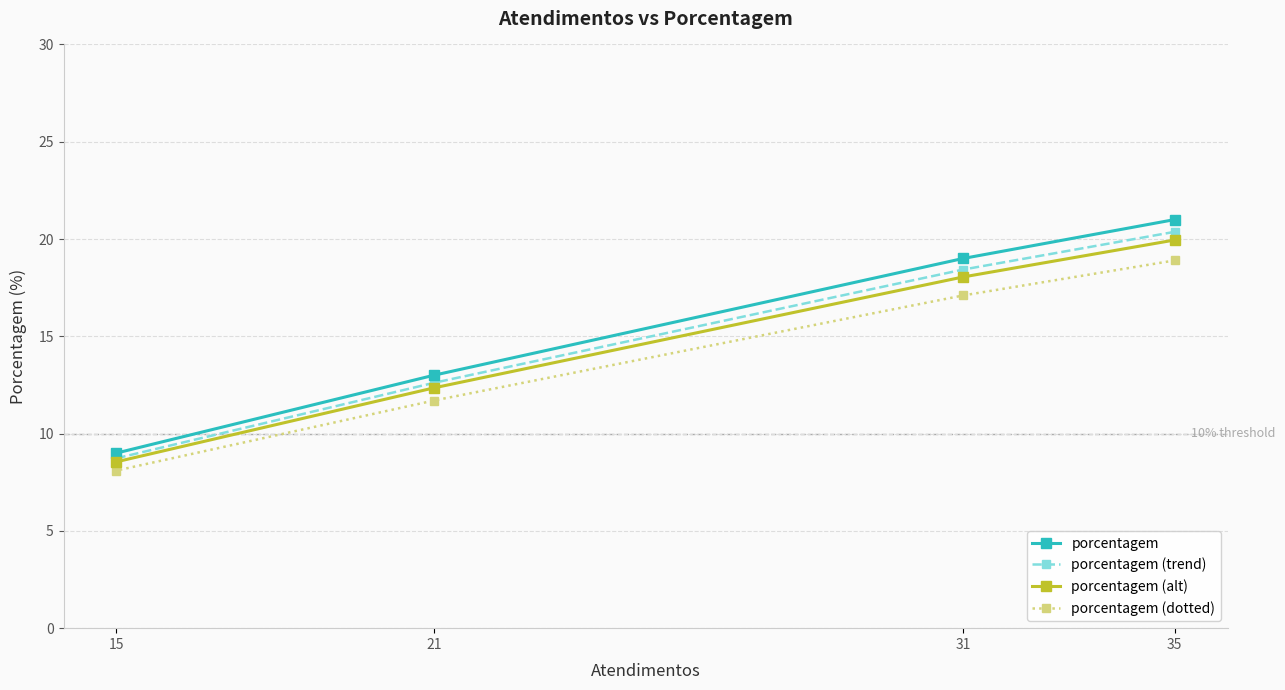

Is the value of porcentagem at 31 greater than the value of porcentagem (trend) at 35?

No